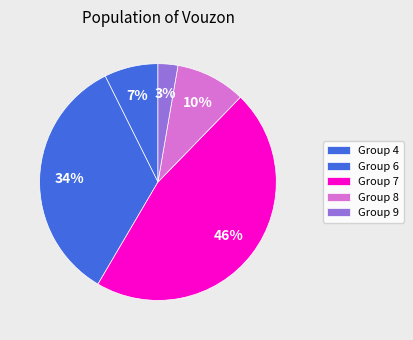

Does any single category account for the majority?

No